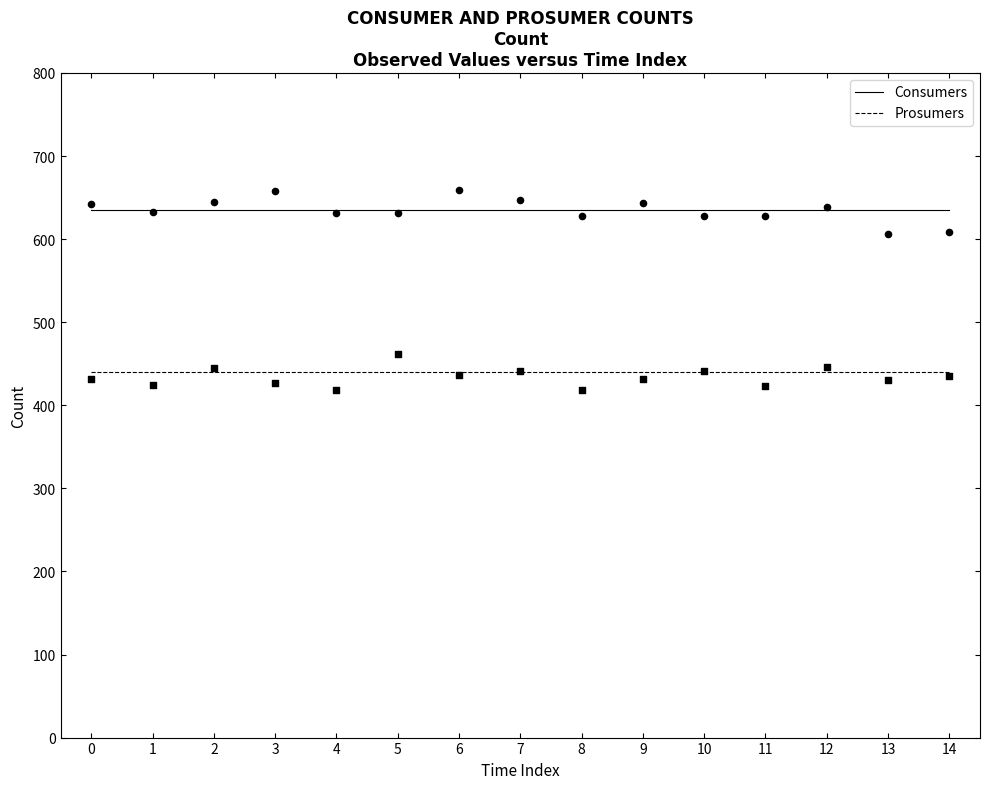

What is the total value across all series at 10?

1075